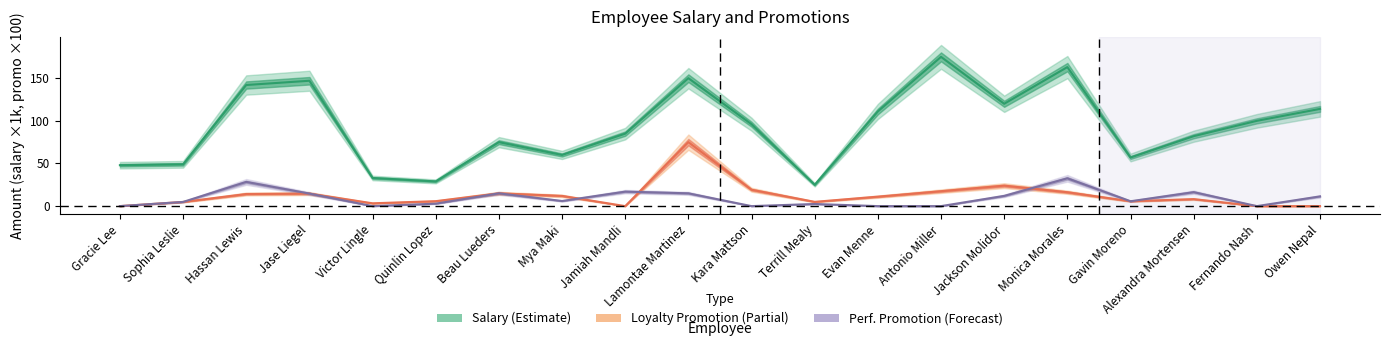

Rank the series at Beau Lueders from lowest to highest value.

Loyalty Promotion (×100), Performance Promotion (×100), Salary (×1k)